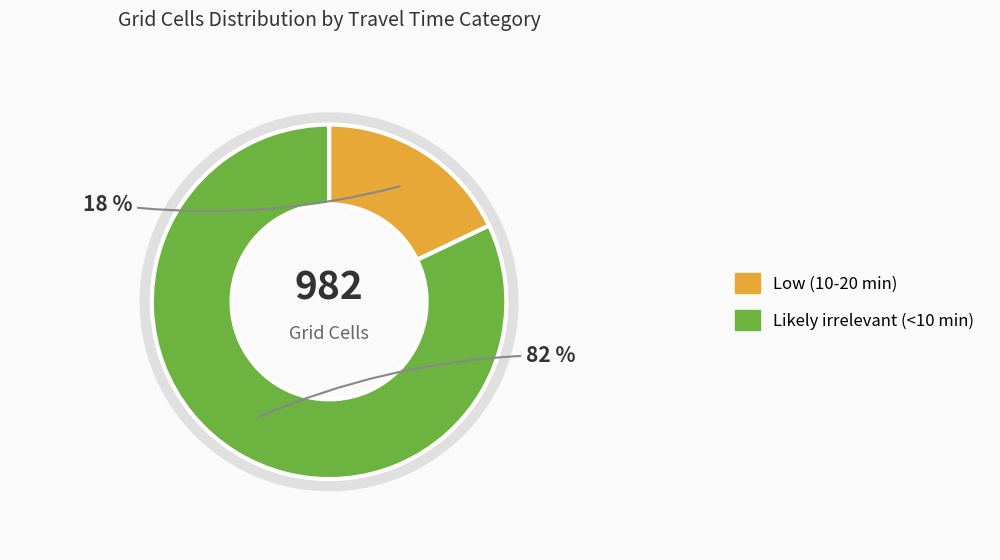

What is the largest slice in the pie chart?

Likely irrelevant (<10 min)